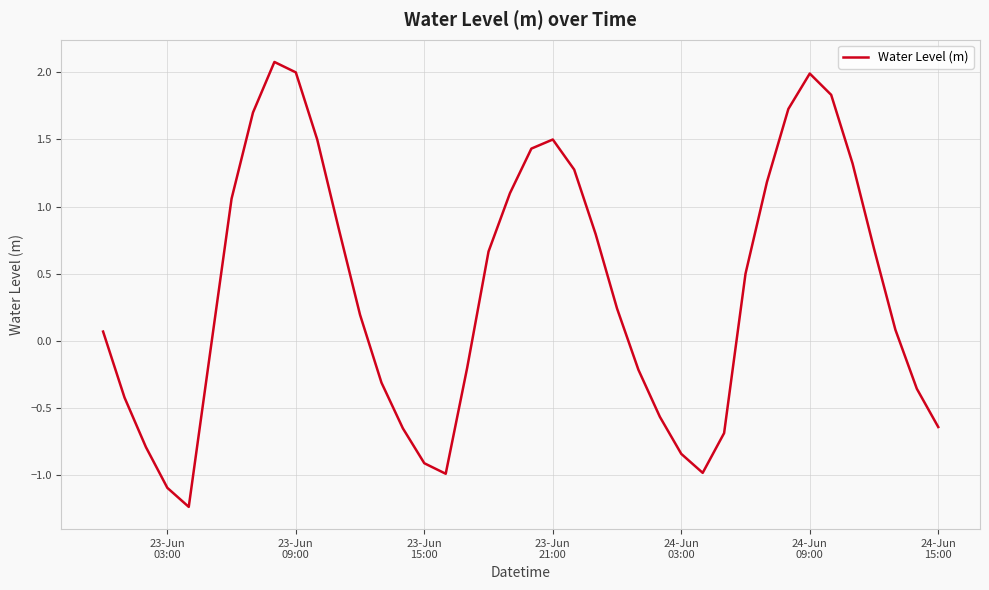

What is the difference between the maximum and minimum values?

3.3